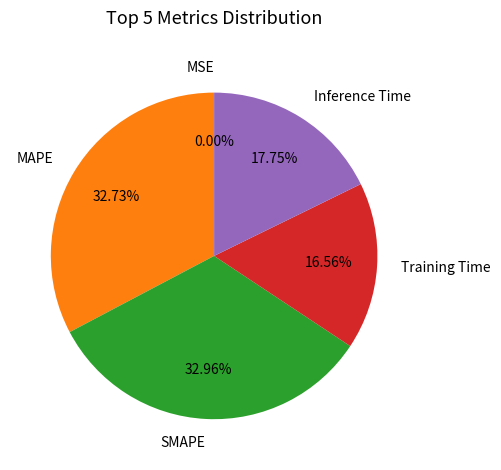

To the nearest percent, what percentage of the pie is SMAPE?

33%